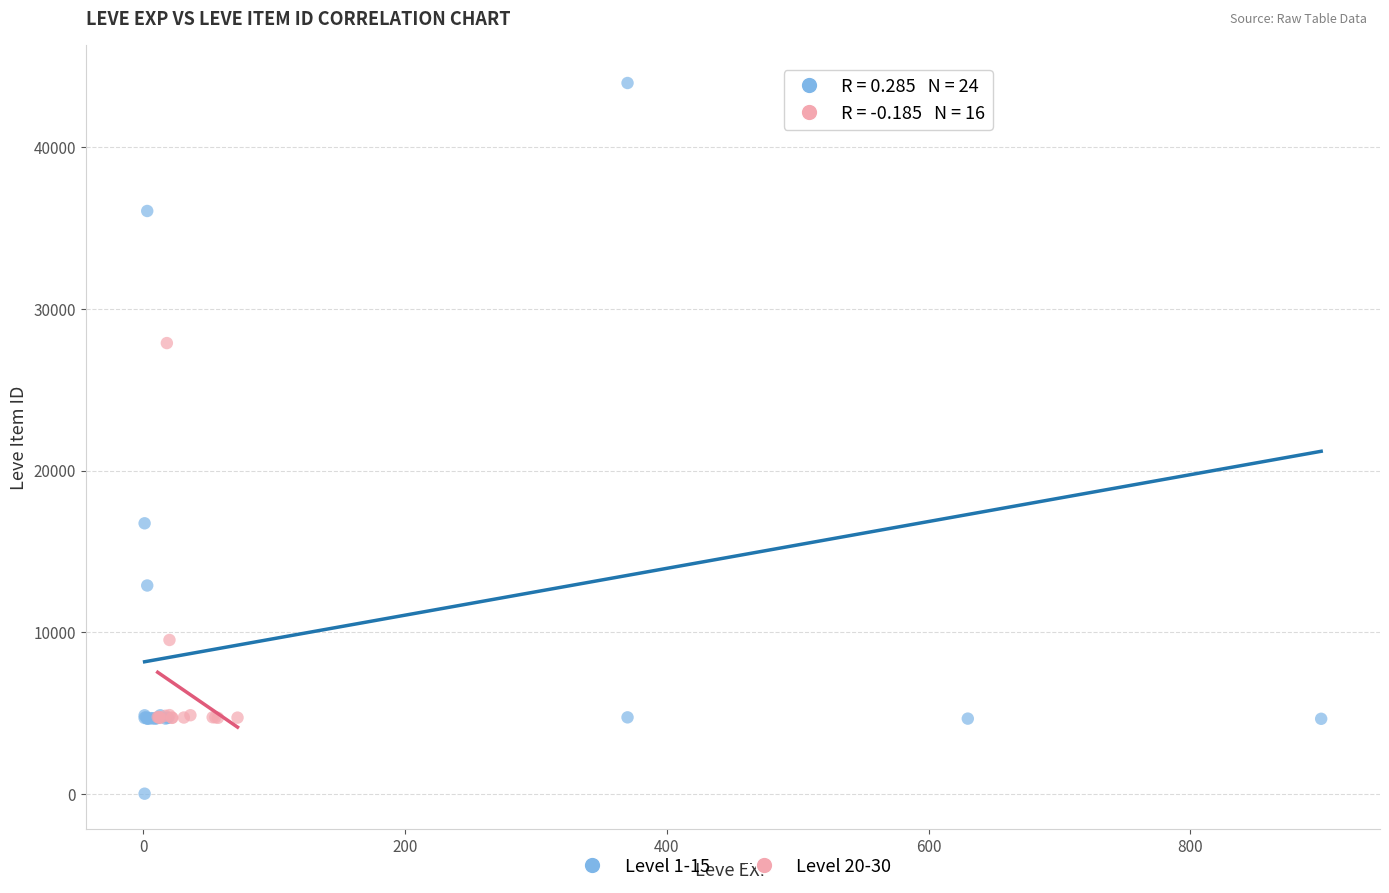

Which series has the widest spread of Y values?

Level 1-15